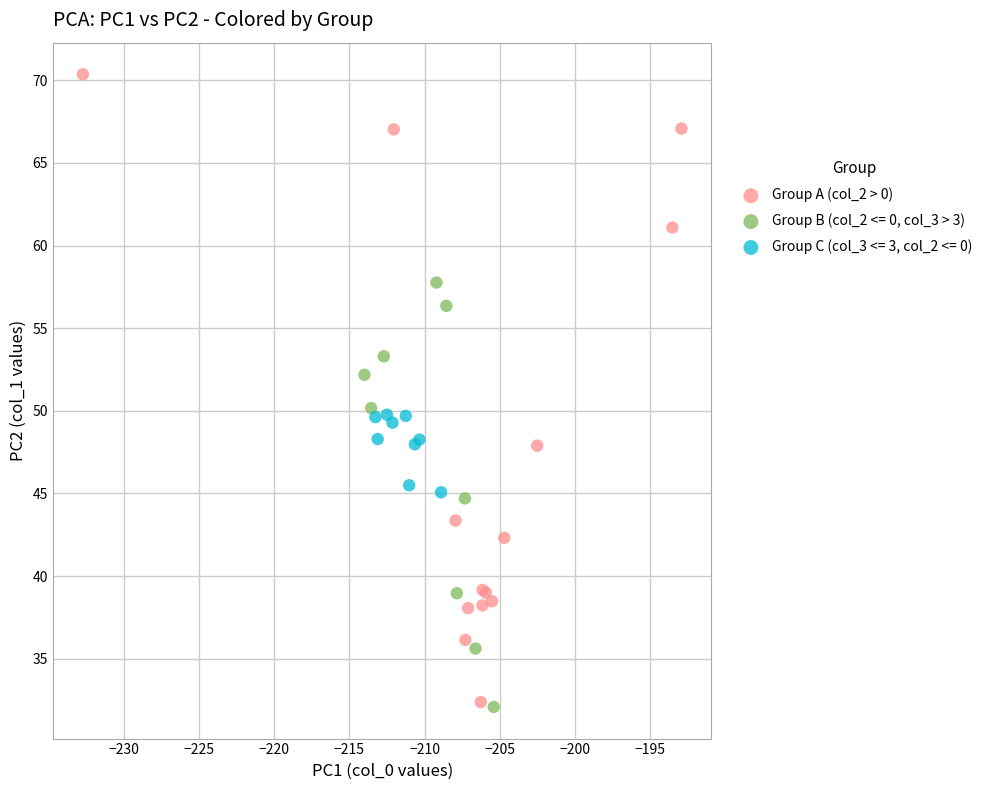

Which series has the largest Y range (max minus min)?

Group A (col_2 > 0)